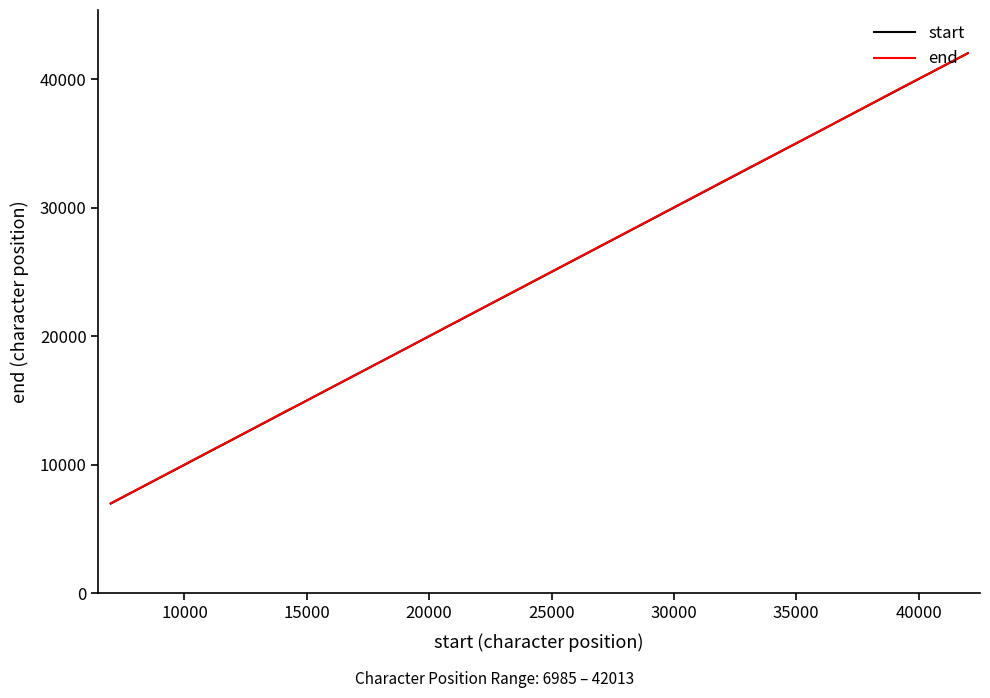

What is the maximum value shown in the chart?

42013